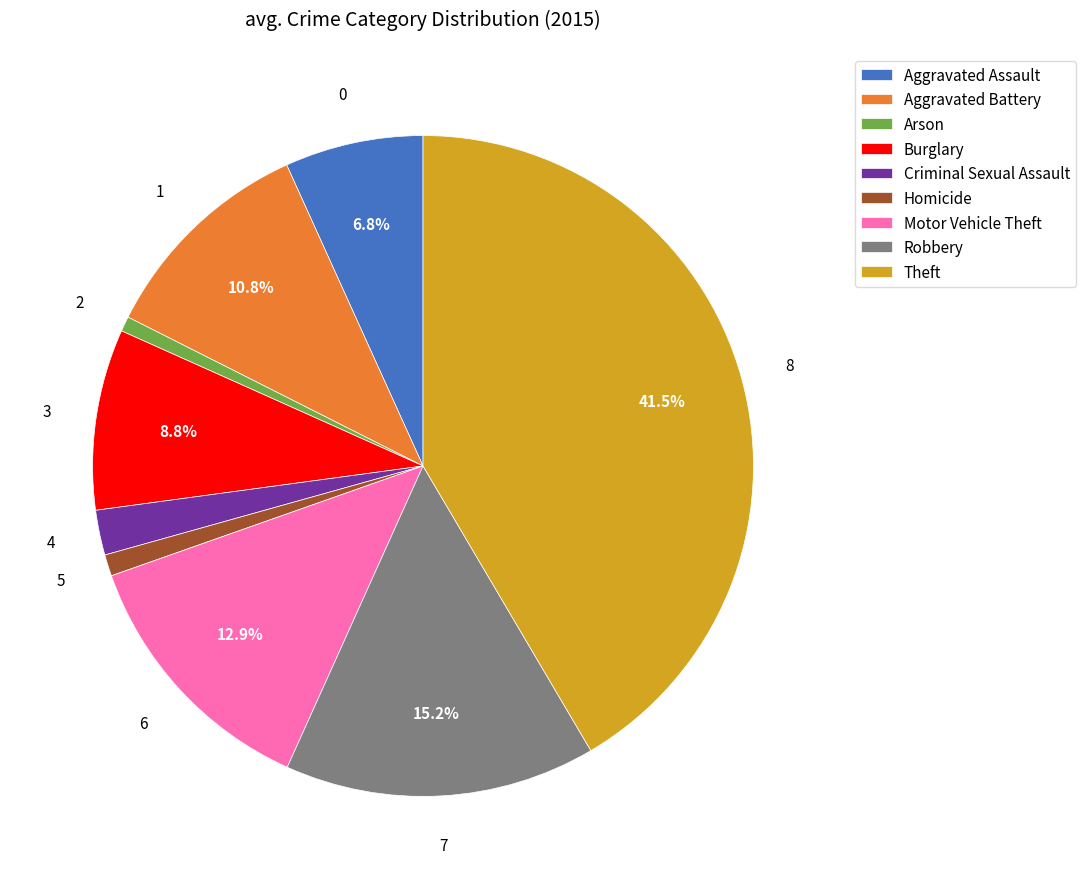

What is the largest slice in the pie chart?

Theft